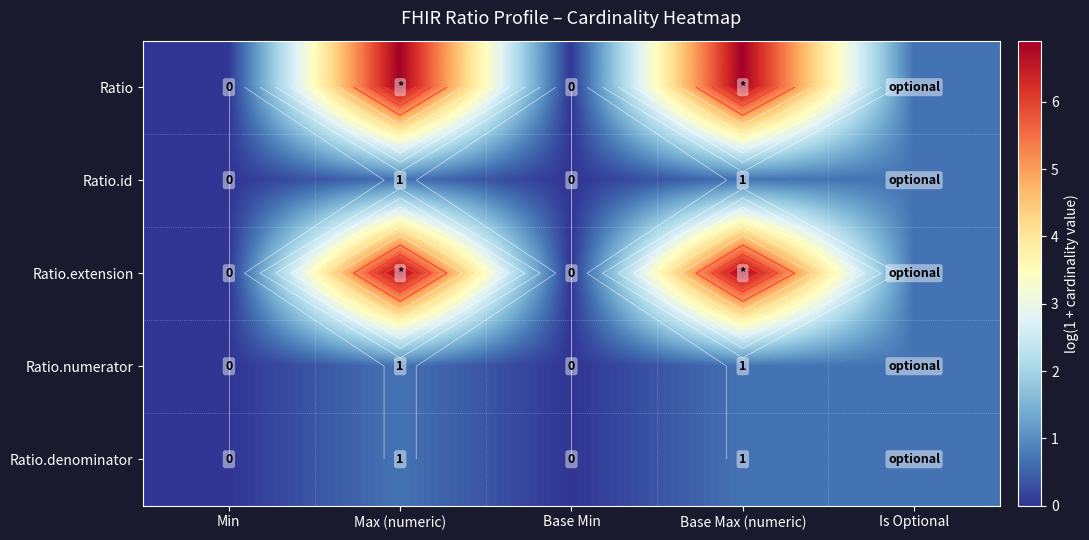

Which category has the lowest value in the Ratio.id series?

Min